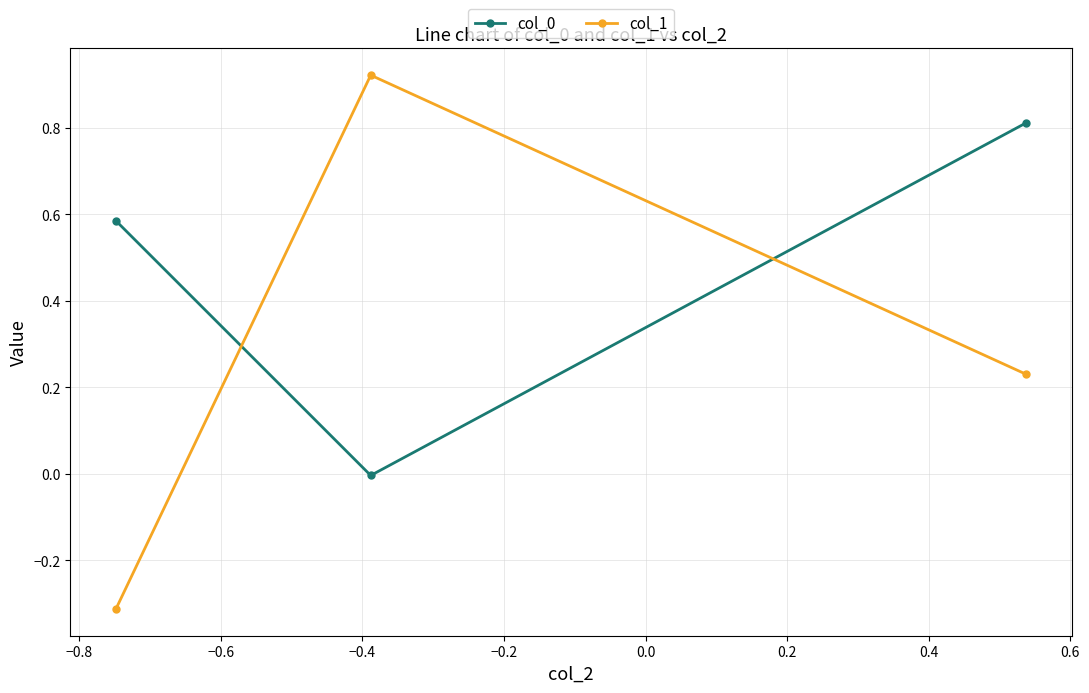

What is the lowest value of the col_1 series?

-0.3